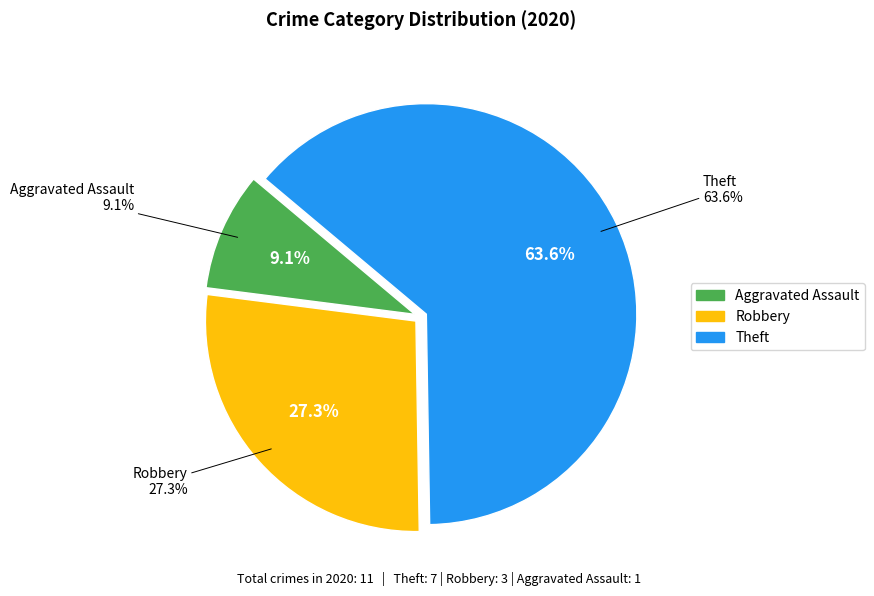

What is the ratio of the value at Theft to the value at Robbery?

2.3